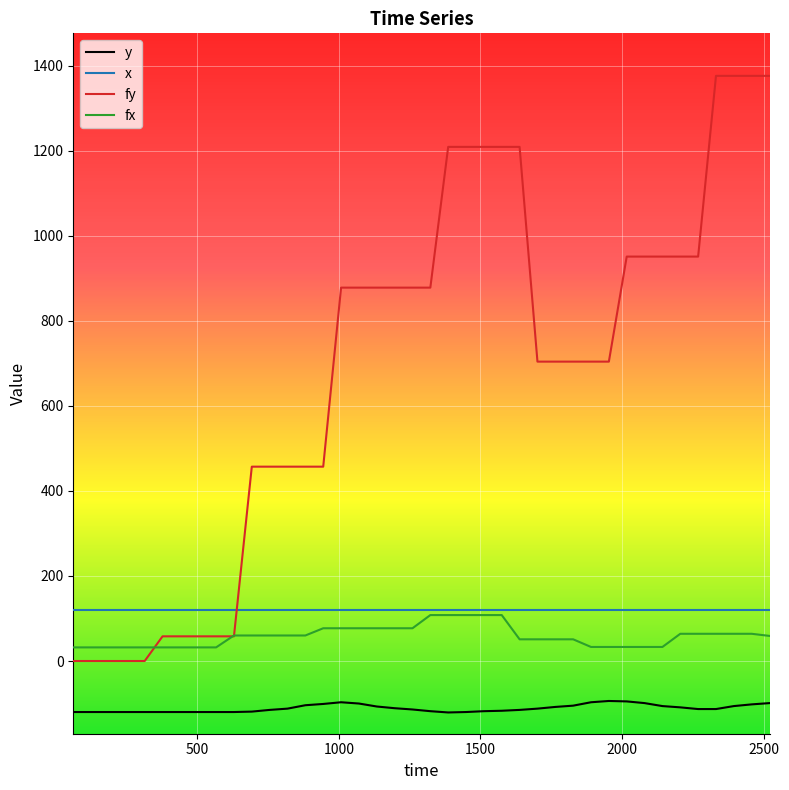

Count the number of categories in the chart.

40